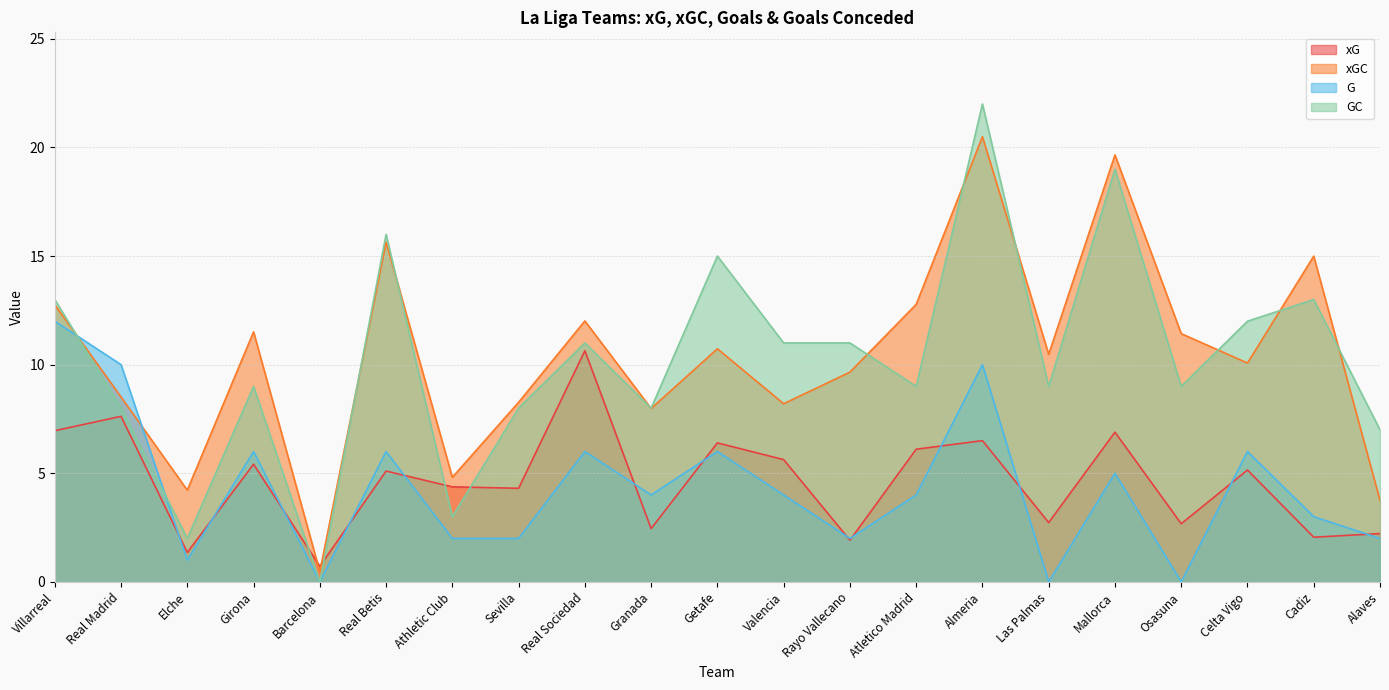

The xG series shows 3.4 at Real Madrid. True or false?

False